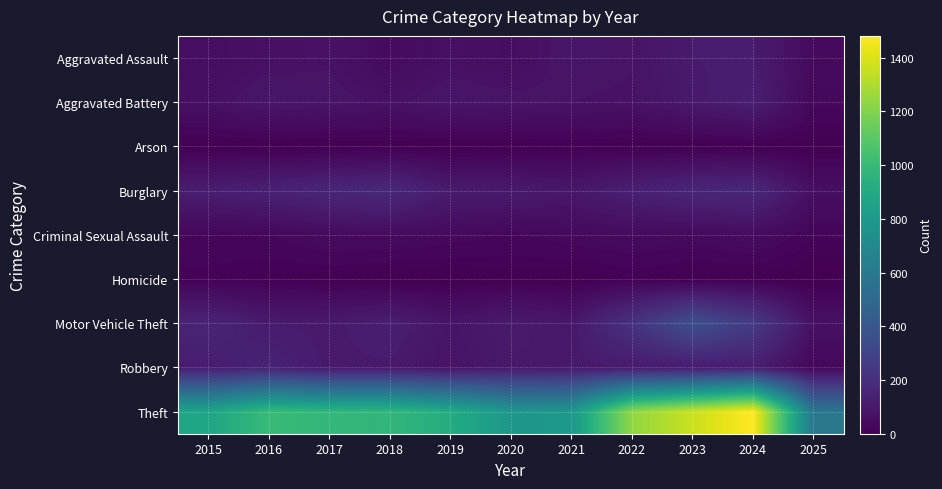

What is the spread (max minus min) of values at 2018?

975